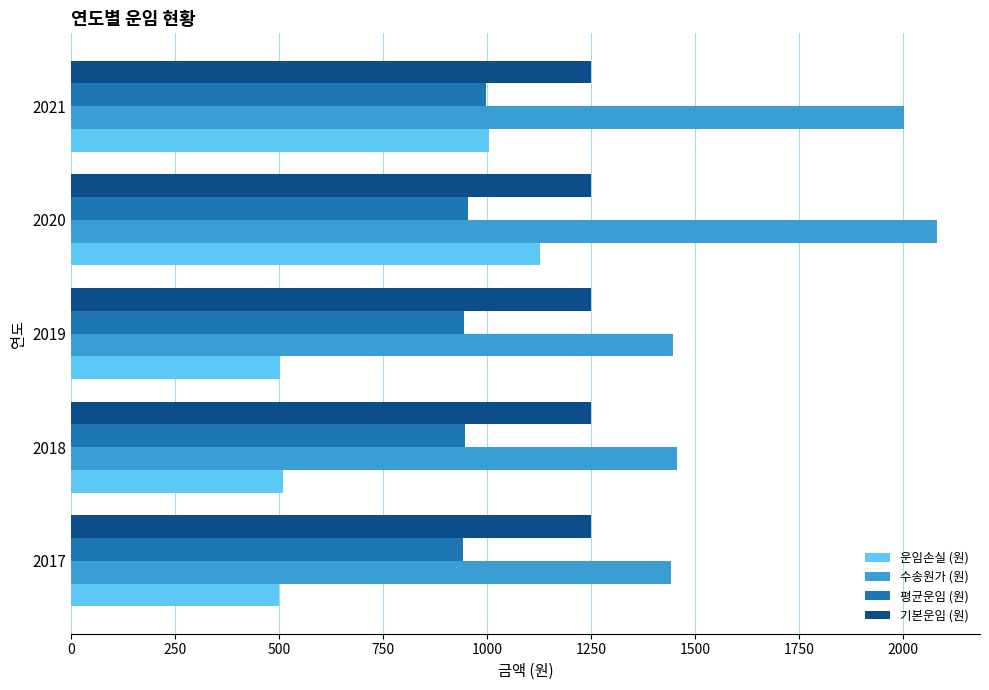

Which series has the widest spread of values?

수송원가 (원)